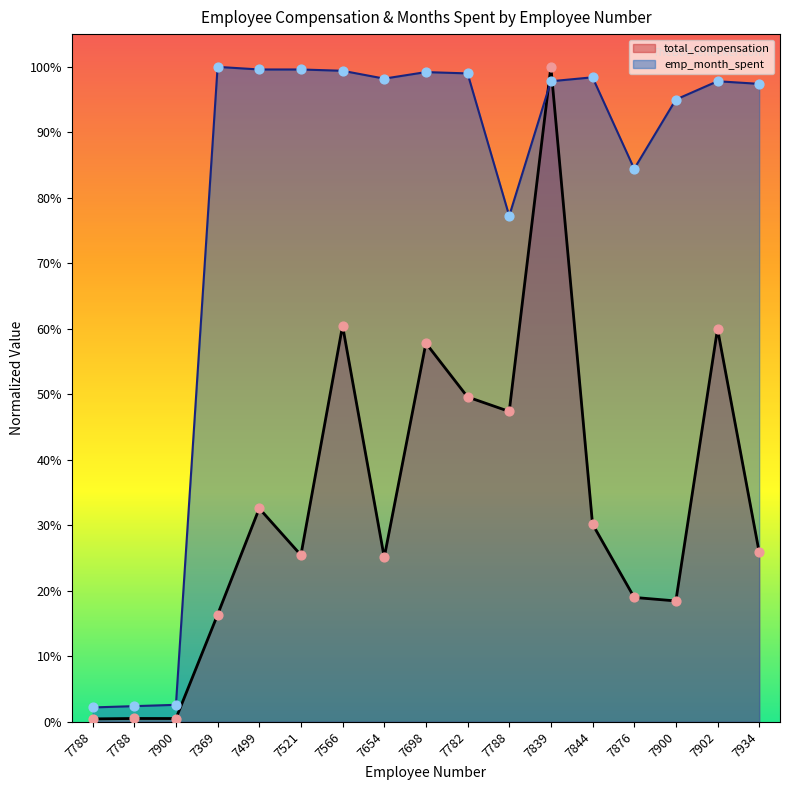

Which series reaches the maximum Y coordinate?

total_compensation